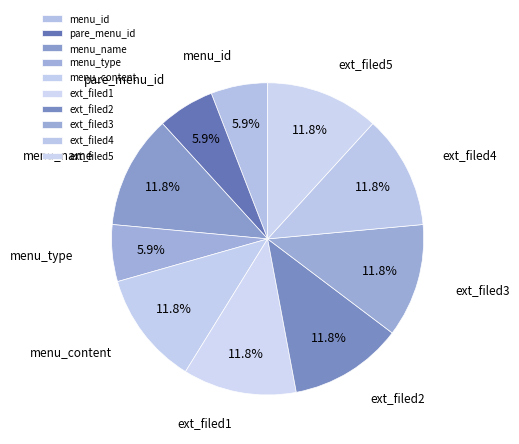

How many slices are in this pie chart?

10